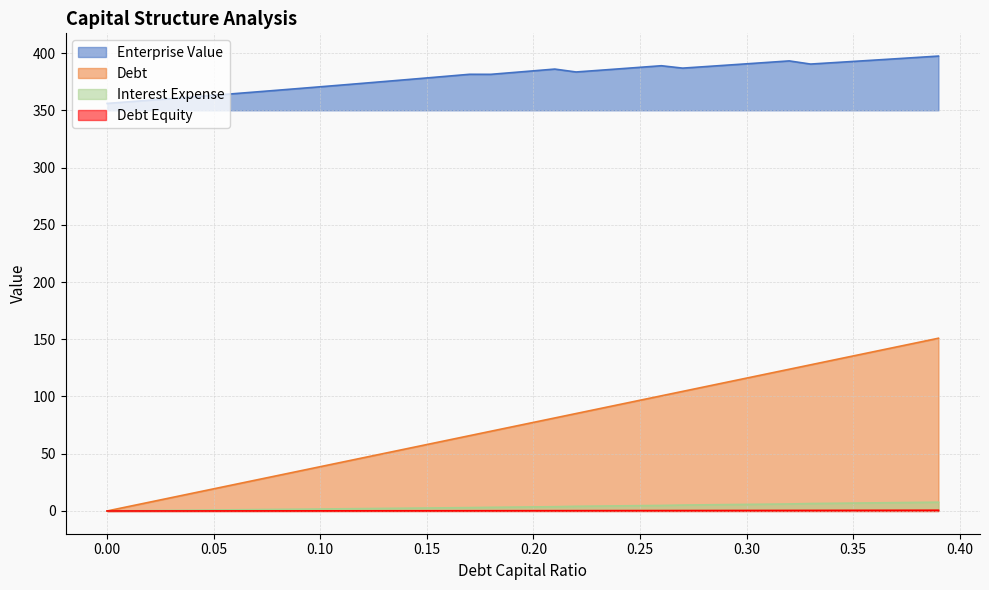

What is the highest value of the Enterprise Value series?

397.4